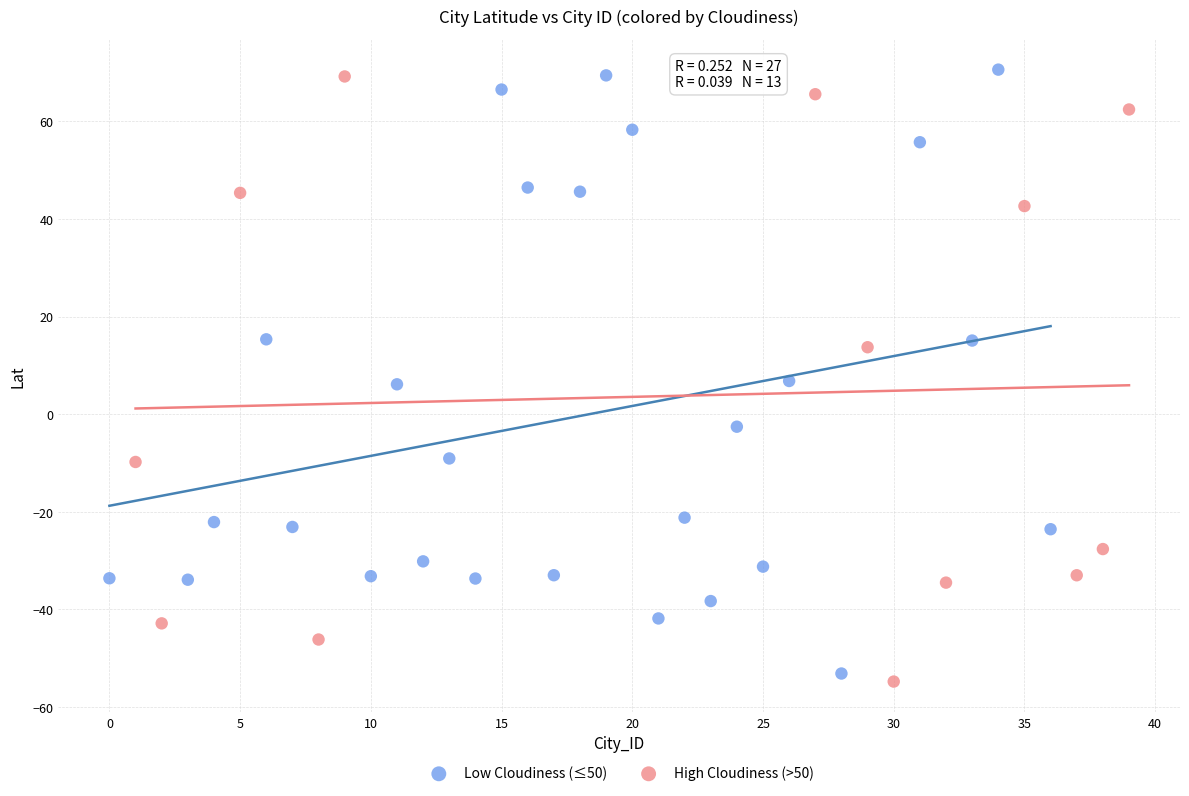

What are all the series names shown in the legend?

Low Cloudiness (≤50), High Cloudiness (>50)